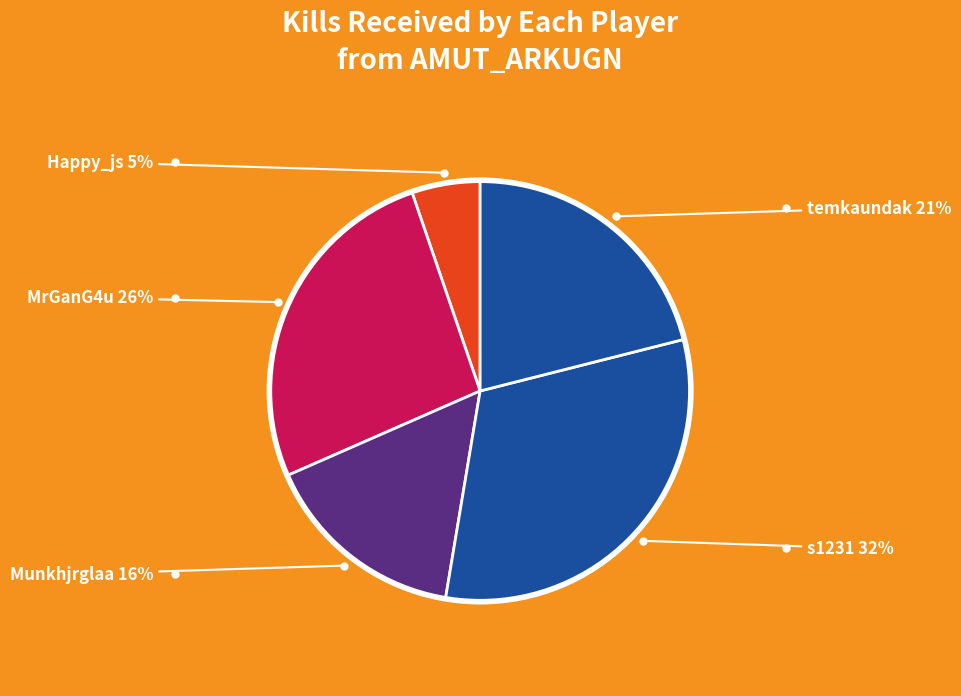

What is the largest slice in the pie chart?

s1231